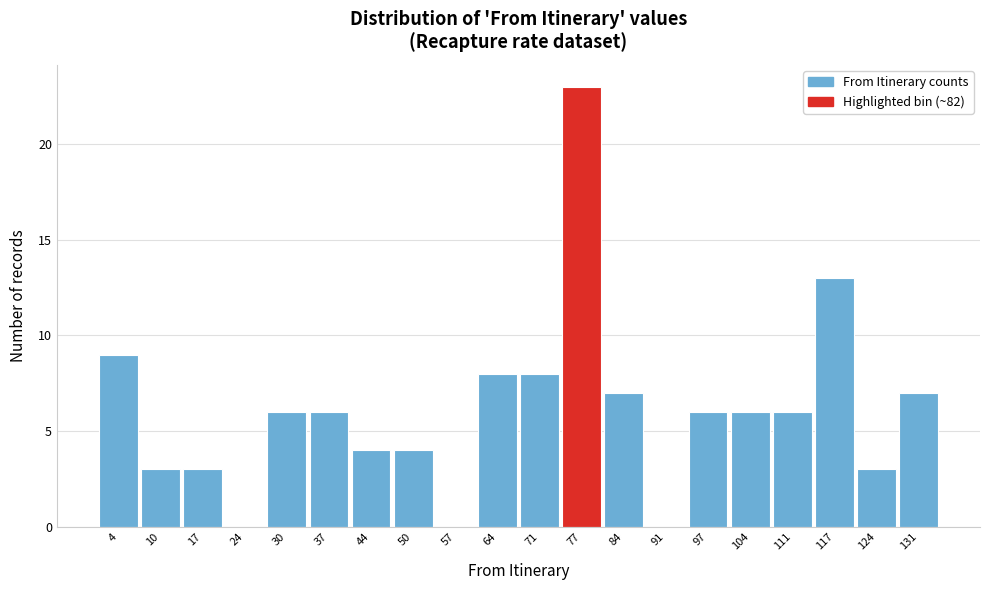

Reading left to right, what are all the values shown in this chart?

4=9	10=3	17=3	24=0	30=6	37=6	44=4	50=4	57=0	64=8	71=8	77=23	84=7	91=0	97=6	104=6	111=6	117=13	124=3	131=7